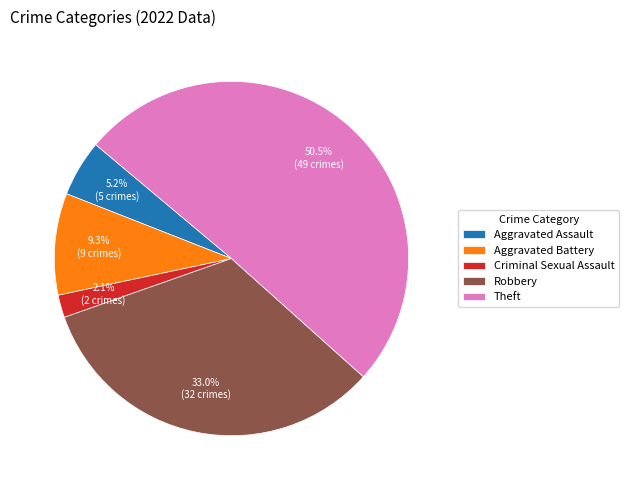

How much of the chart is everything except Aggravated Assault?

94.8%